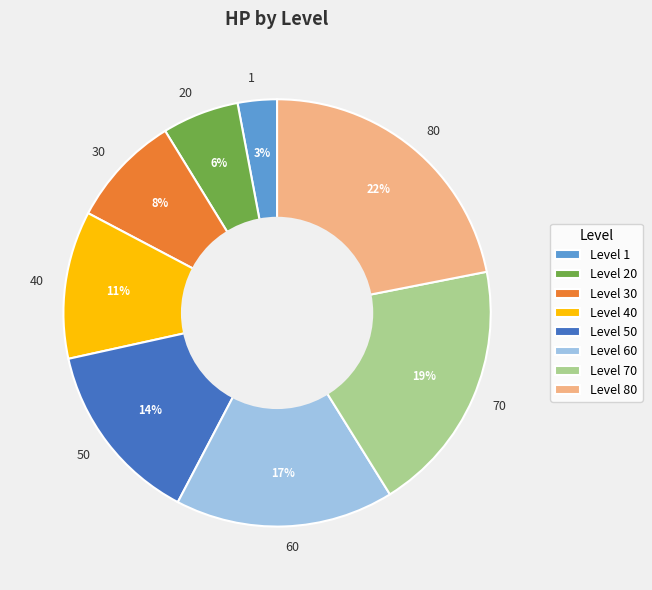

Count the number of slices in the pie.

8